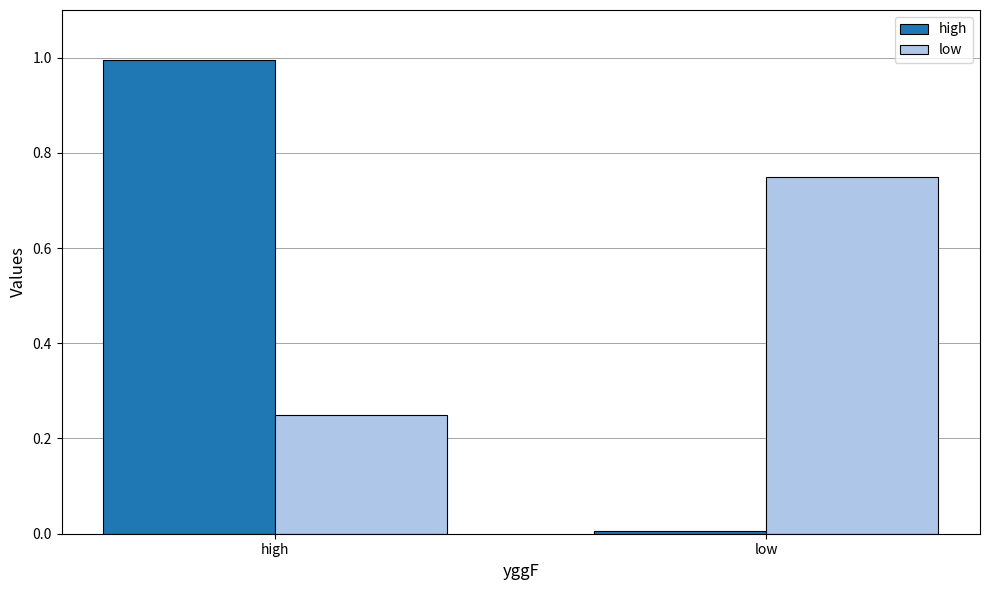

At which label is low closest to 0?

high